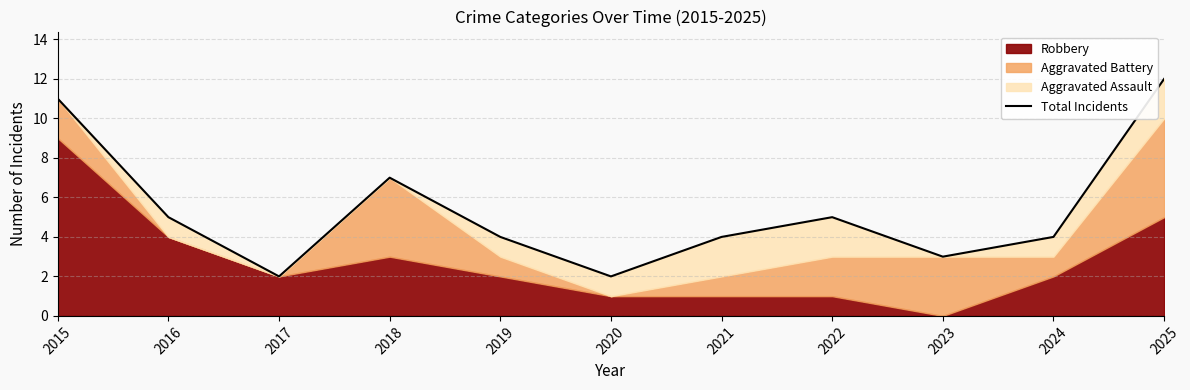

The value at 2017 is 1. True or false?

False